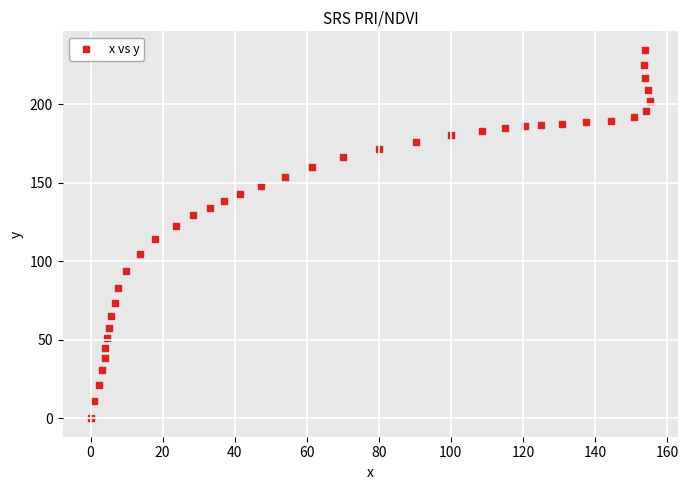

What is the range of Y values (max minus min)?

234.7